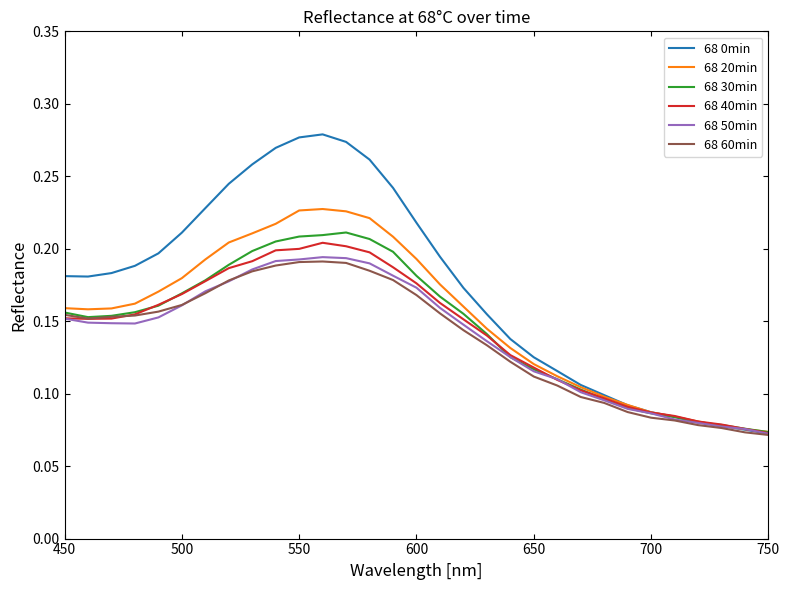

What are all the series names shown in the legend?

68 0min, 68 20min, 68 30min, 68 40min, 68 50min, 68 60min